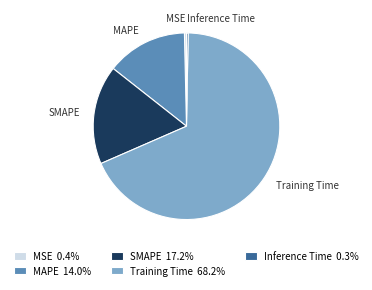

Does any single category account for the majority?

Yes